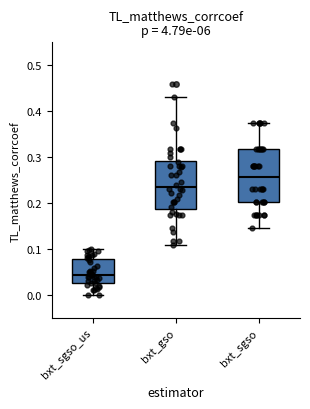

Where is the lower edge of the box for bxt_sgso on the y-axis? The values are not printed on the chart, so give them approximately, as read against the axis.

0.20